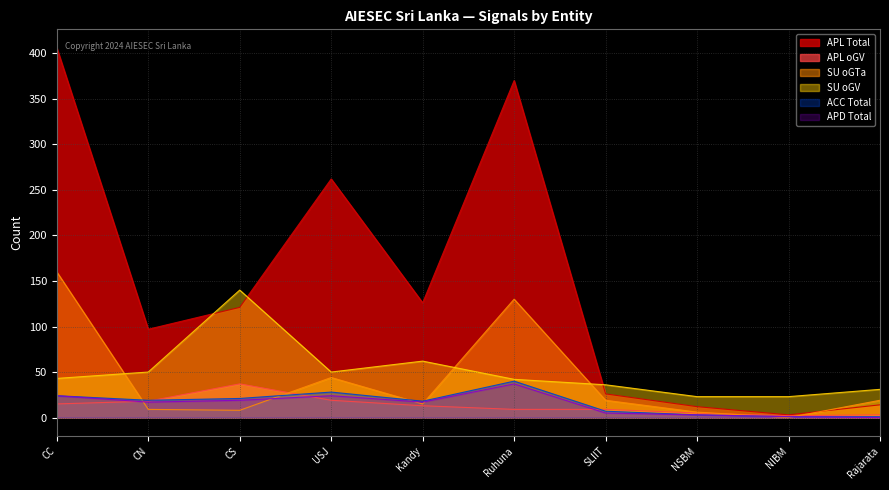

What is the label of the 5th point from the right?

Ruhuna